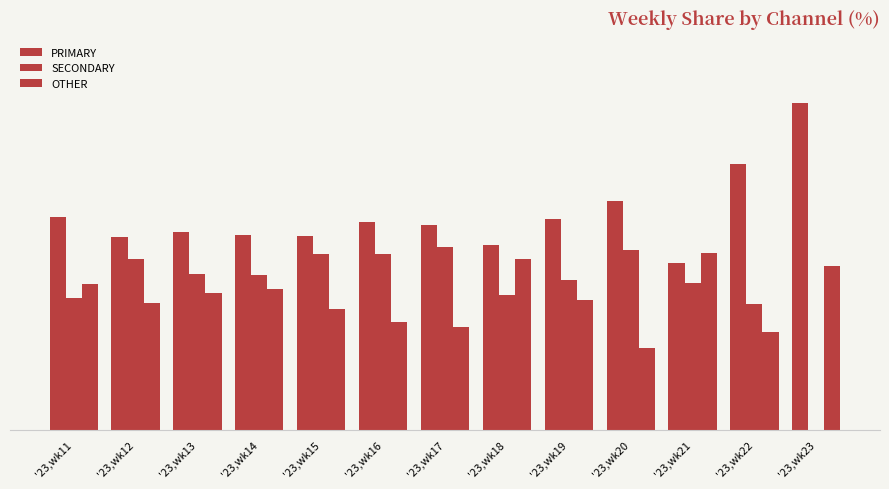

Rank the series at '23,wk13 from lowest to highest value.

OTHER, SECONDARY, PRIMARY